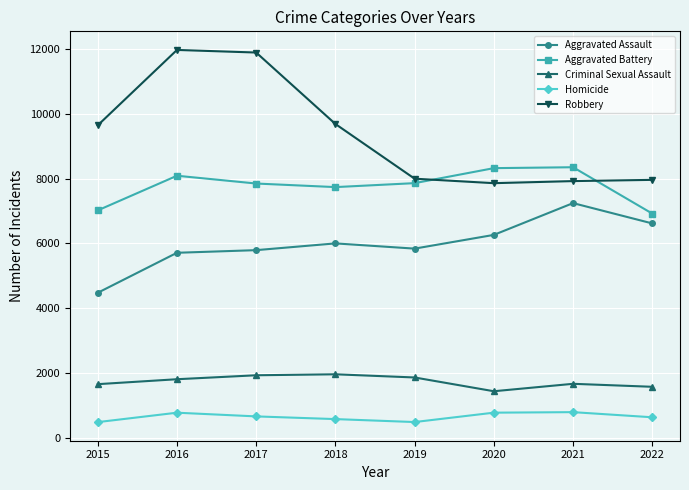

What is the maximum value for Aggravated Battery?

8347